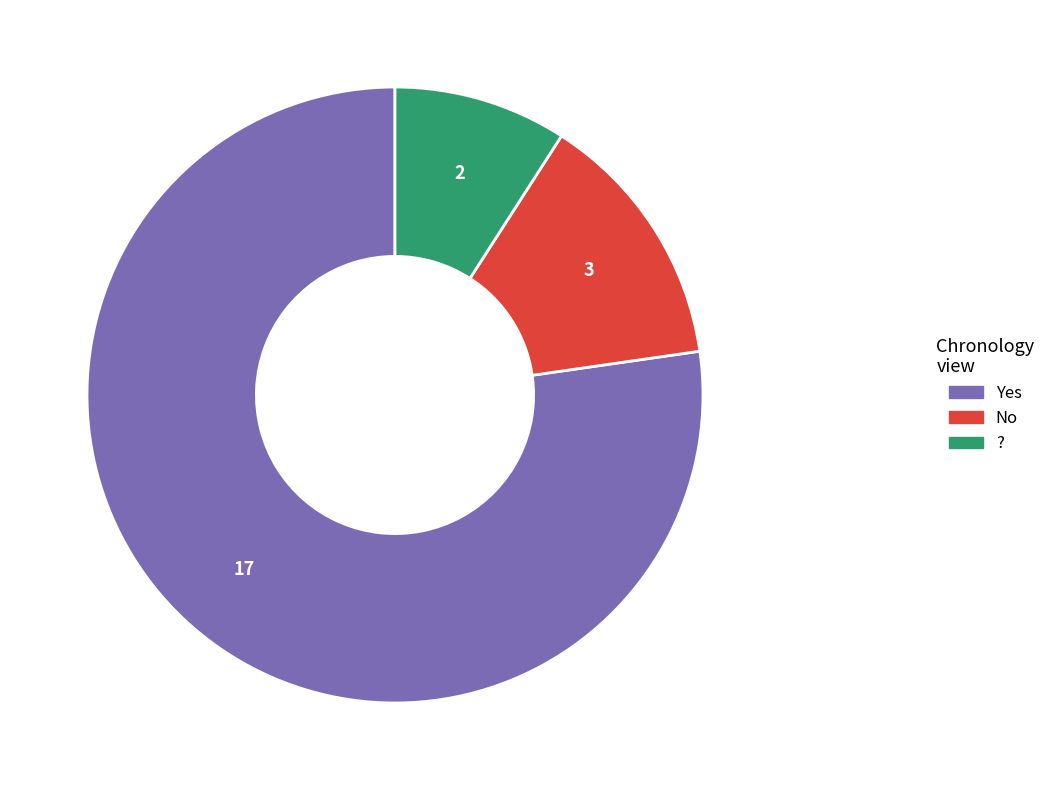

How many segments does this pie chart have?

3